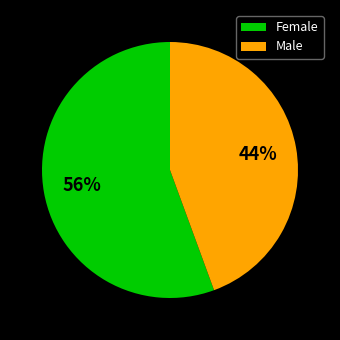

Is it true that Female is 69% of the pie?

False